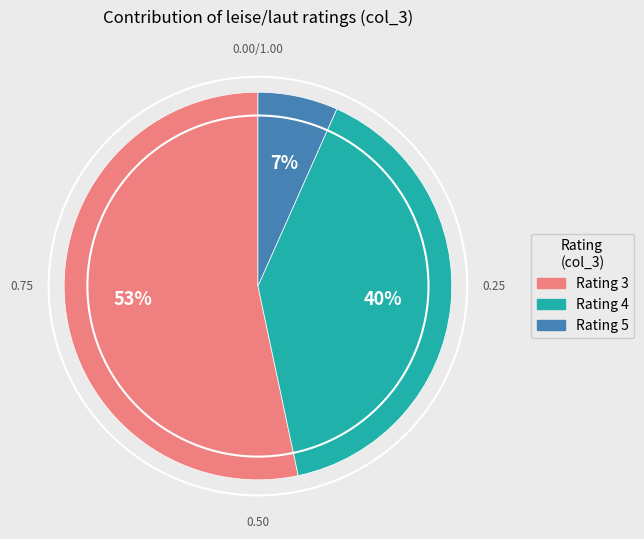

Is there any slice that represents more than half of the pie?

Yes